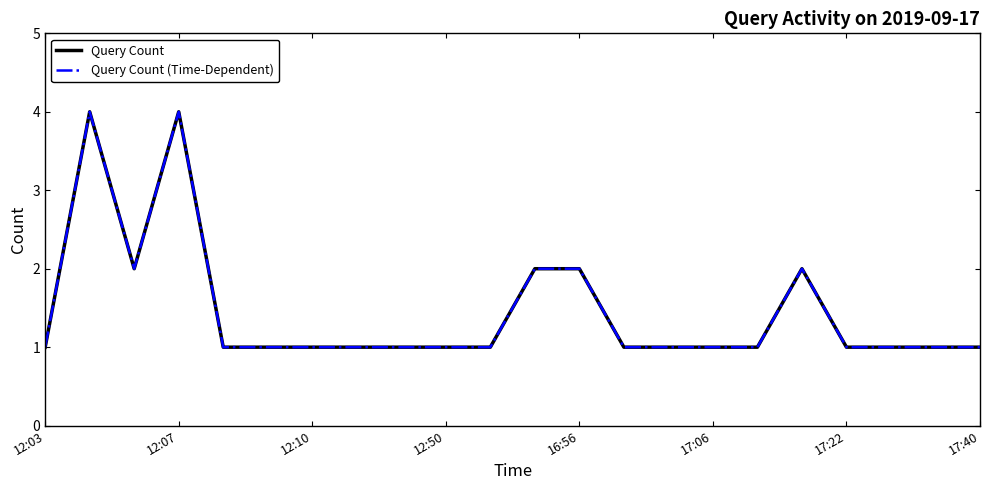

List the series in order of their peak value, lowest first.

Query Count, Query Count (Time-Dependent)